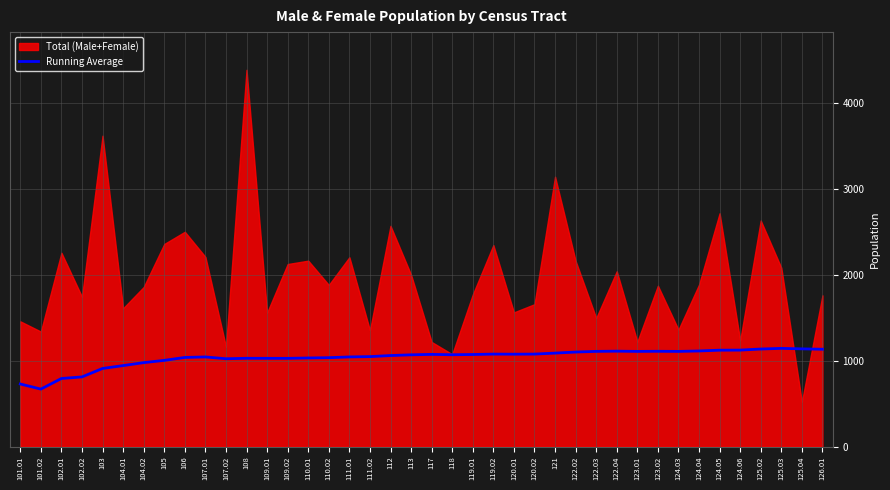

What is the average value?

1034.2